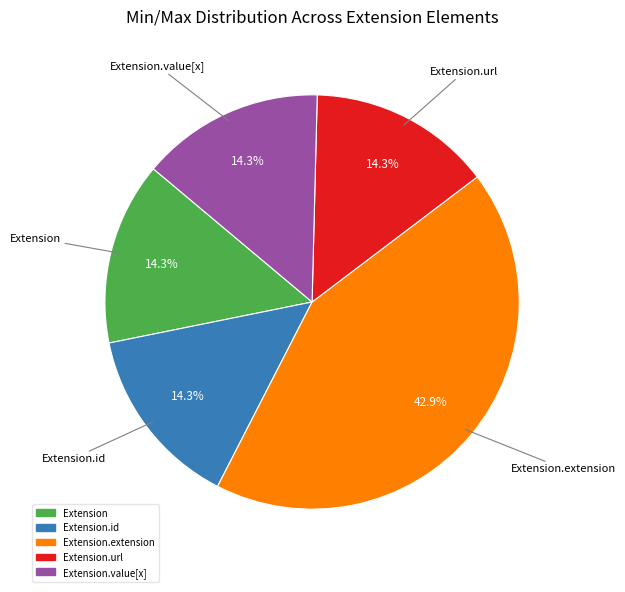

How many slices are in this pie chart?

5